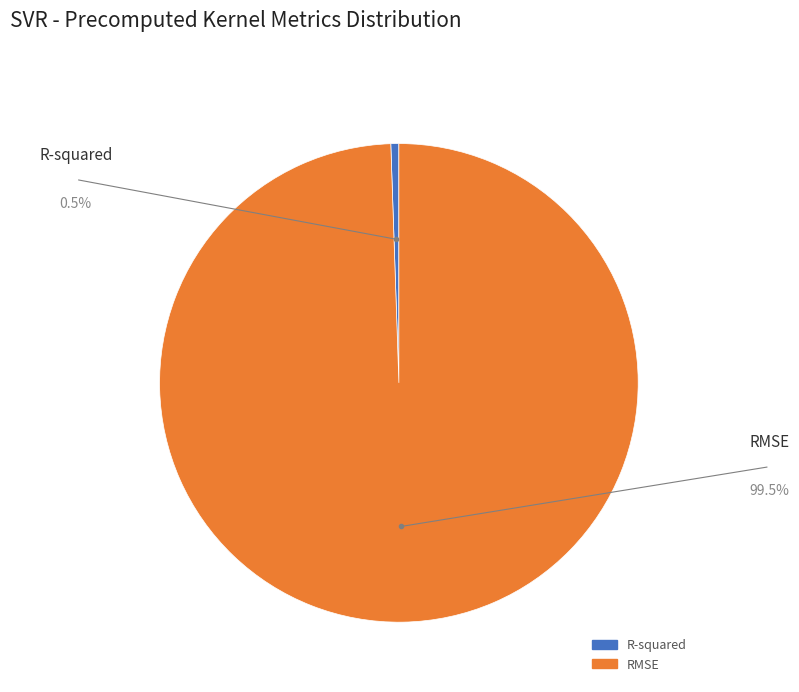

Which has a higher value, R-squared or RMSE?

RMSE